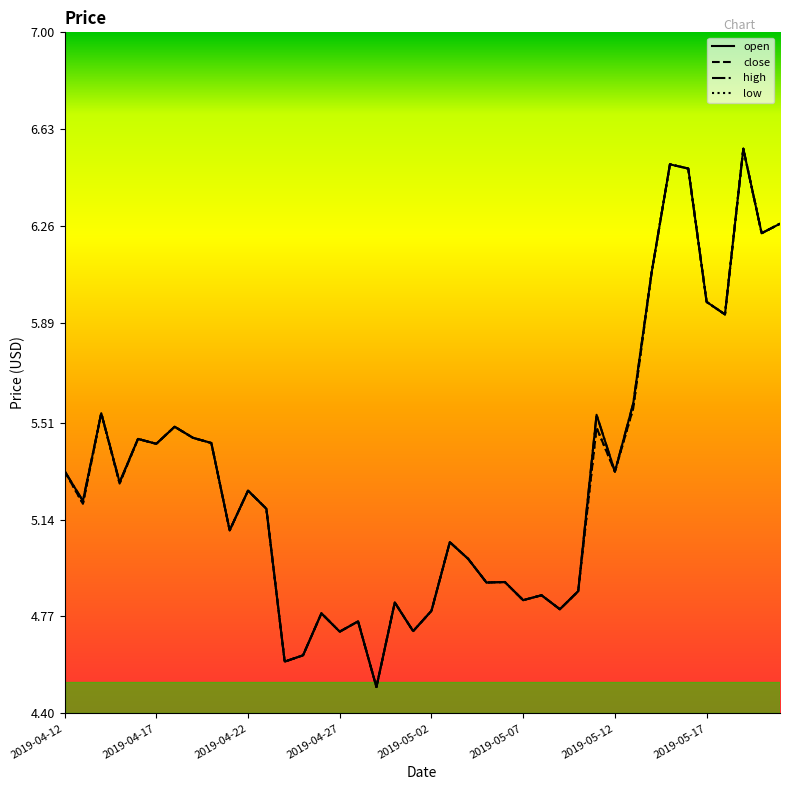

What is the lowest value of the close series?

4.5